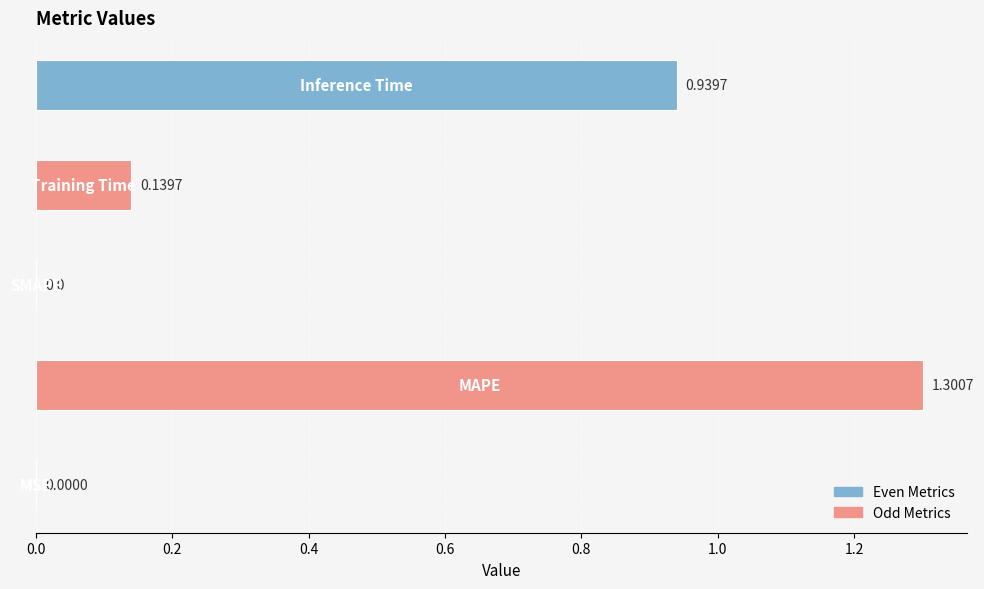

What is the sum of all values?

2.4